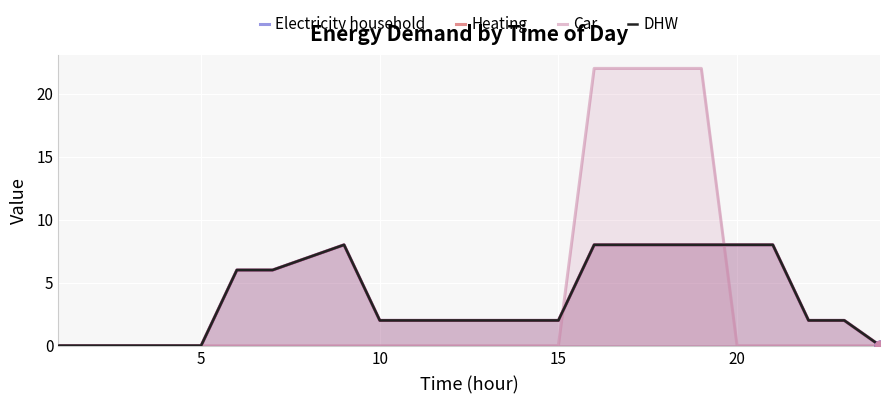

Which series has the largest total across all categories?

Electricity household